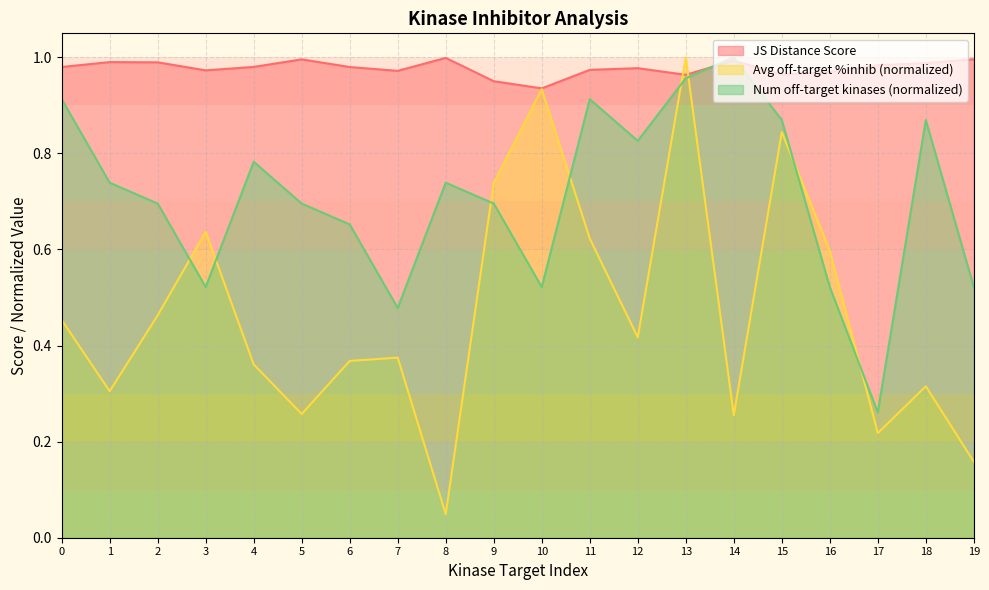

What is the minimum value for Number of off-target kinases?

0.3